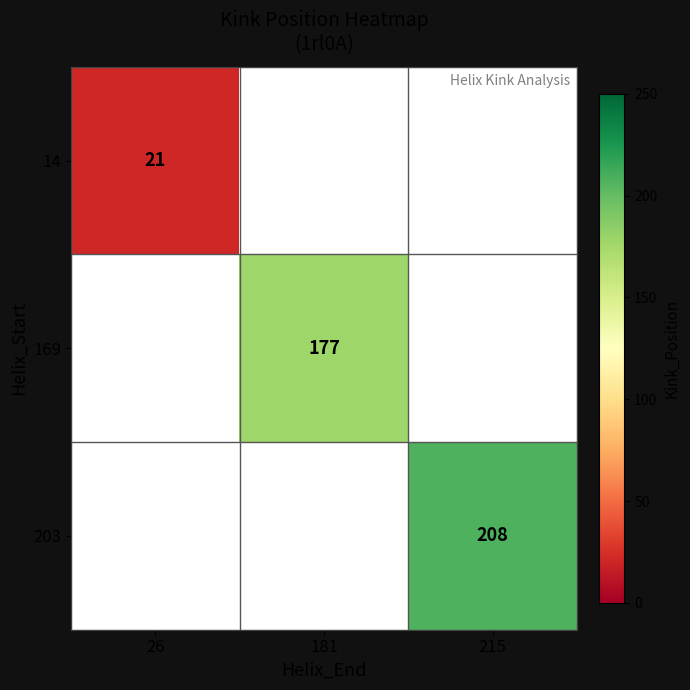

Is it true that 203 equals 136 at 215?

False